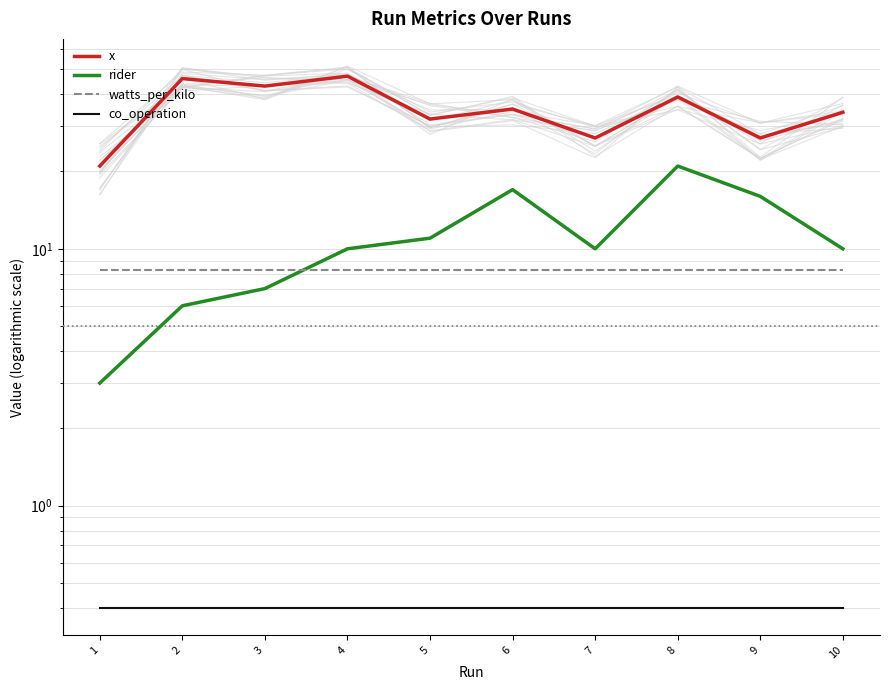

The co_operation series shows 0.4 at 3. True or false?

True